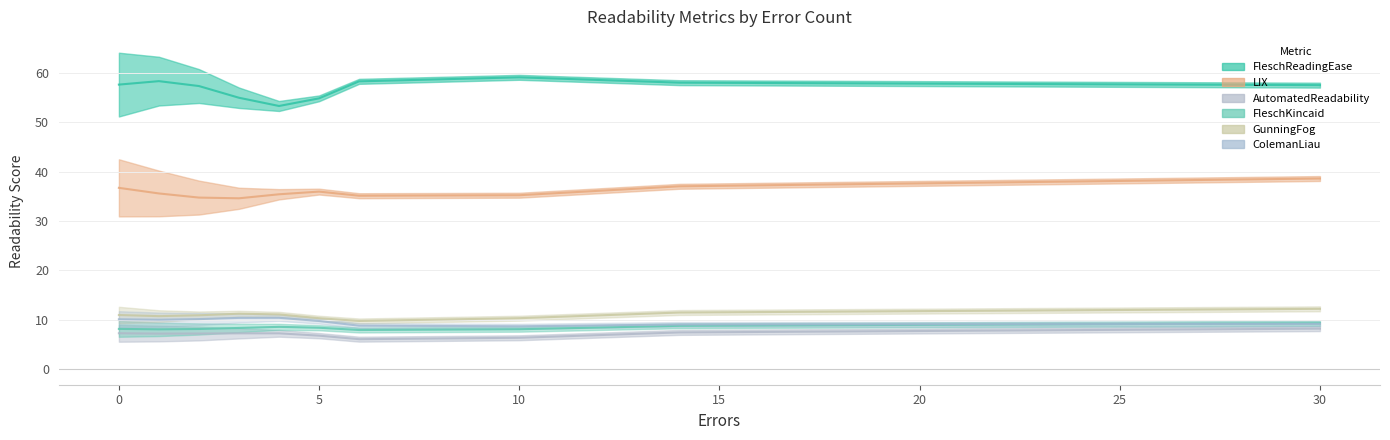

What is the average value of the LIX series?

37.6